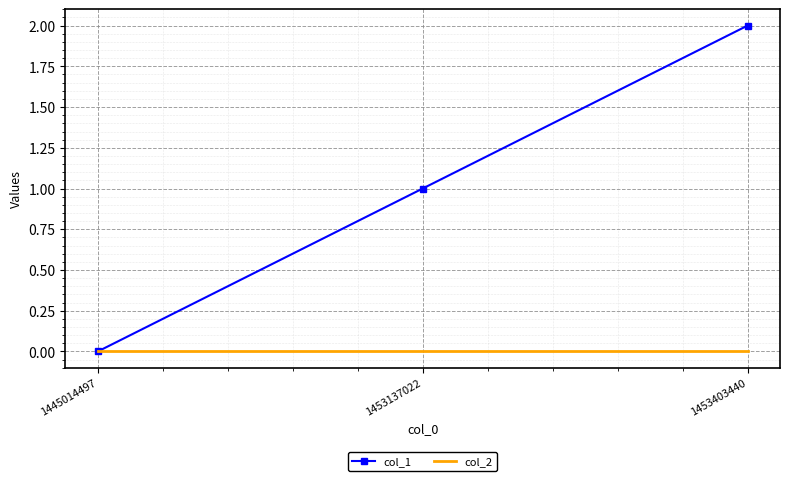

True or false: col_1 has a value of -1 at 1445014497.

False